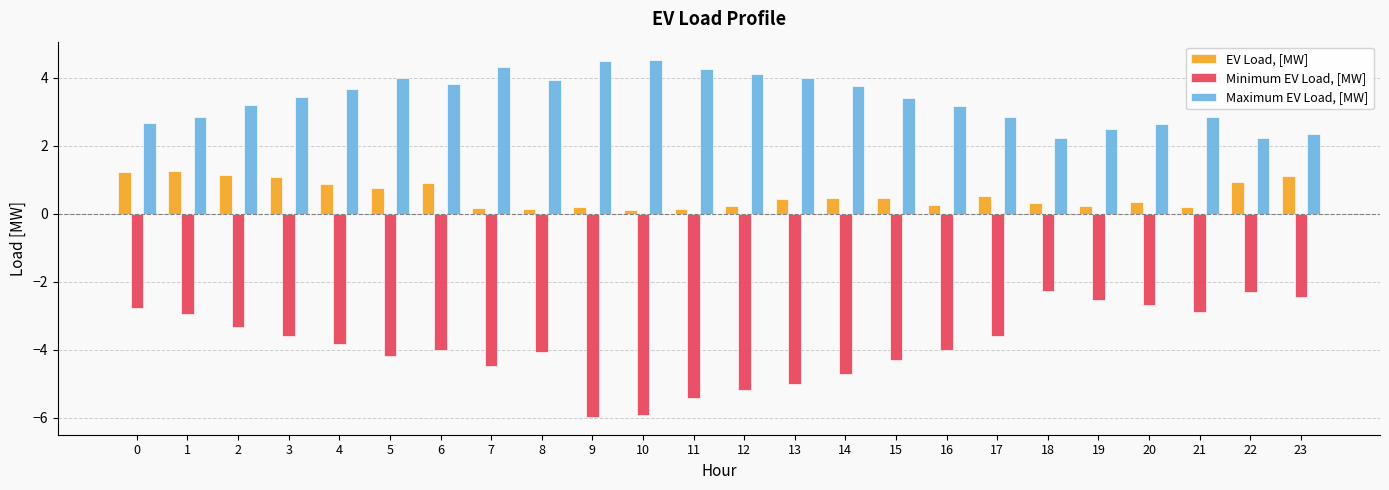

What is the smallest value displayed?

-6.0